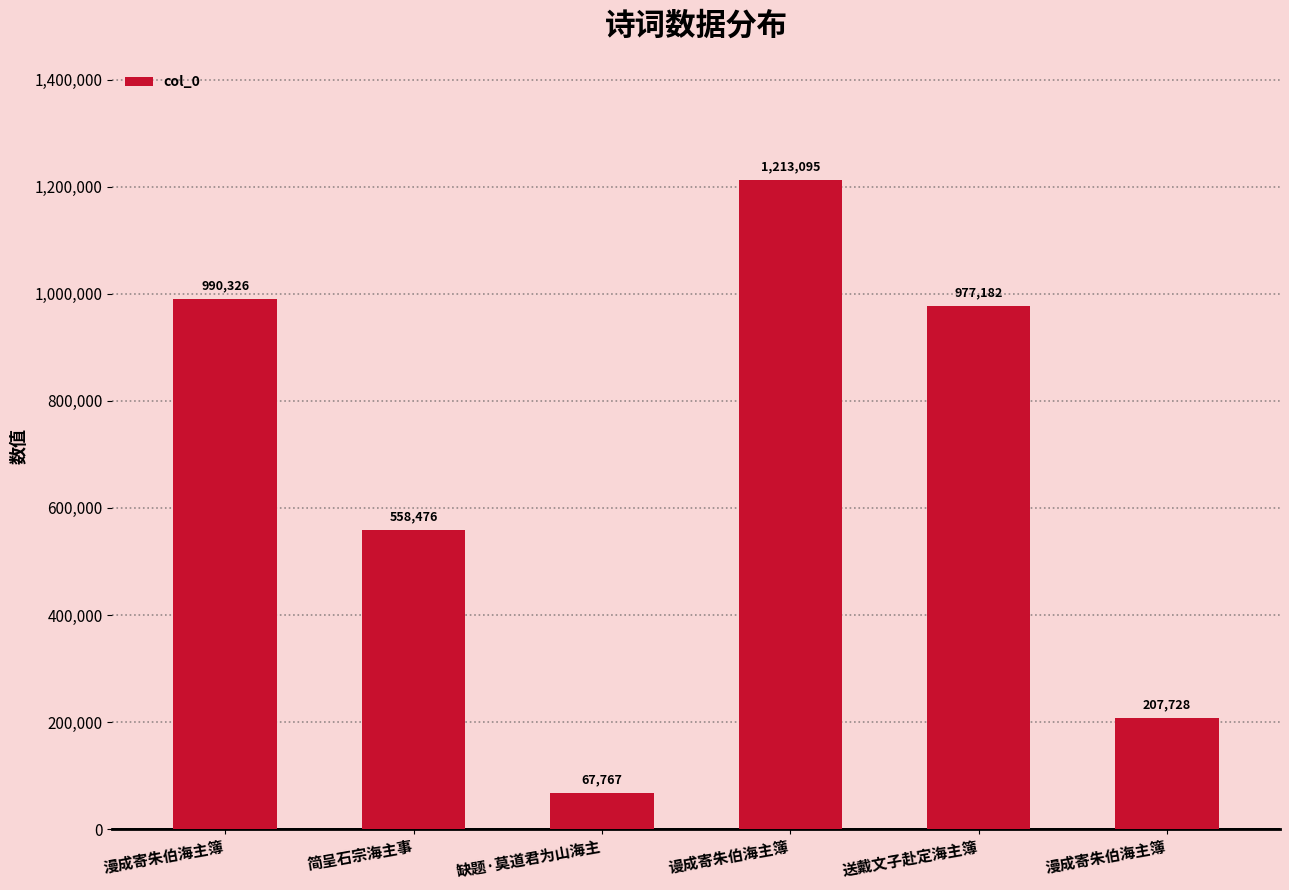

List the labels in order of value, smallest first.

缺题·莫道君为山海主, 漫成寄朱伯海主簿, 简呈石宗海主事, 送戴文子赴定海主簿, 漫成寄朱伯海主簿, 谩成寄朱伯海主簿